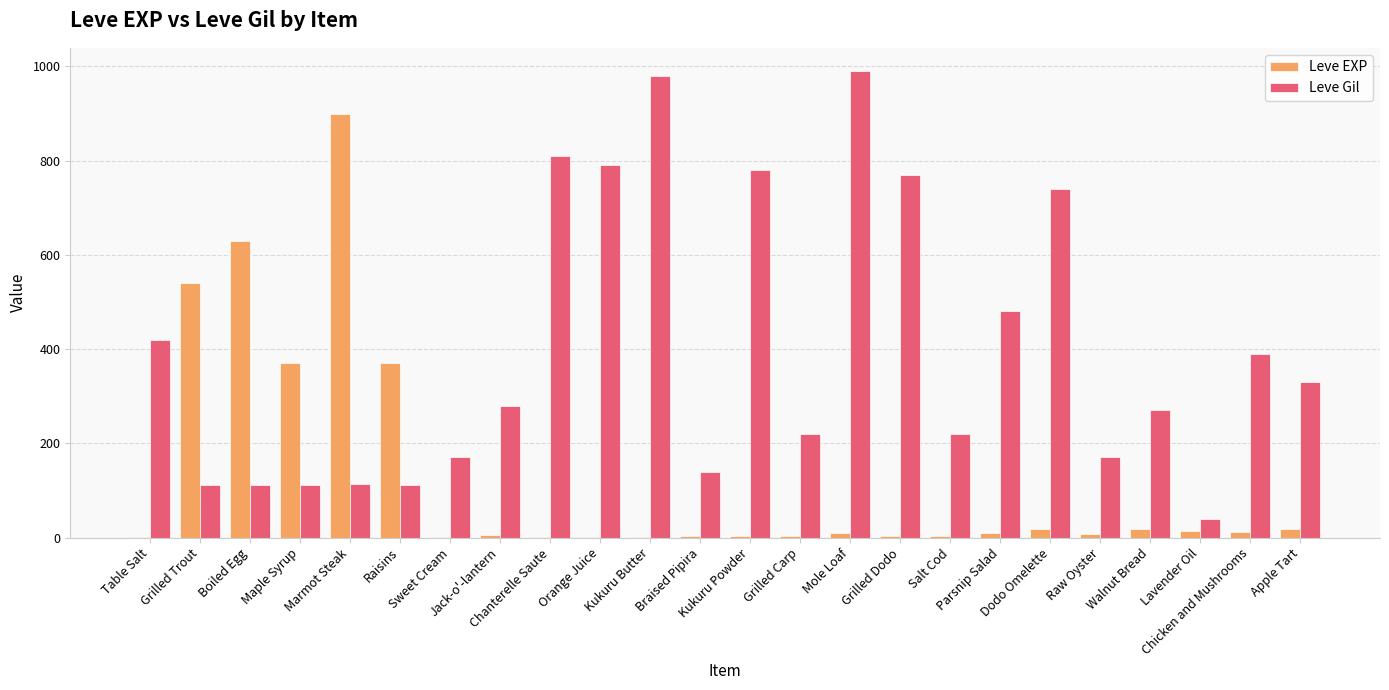

Which series has the largest total across all categories?

Leve Gil